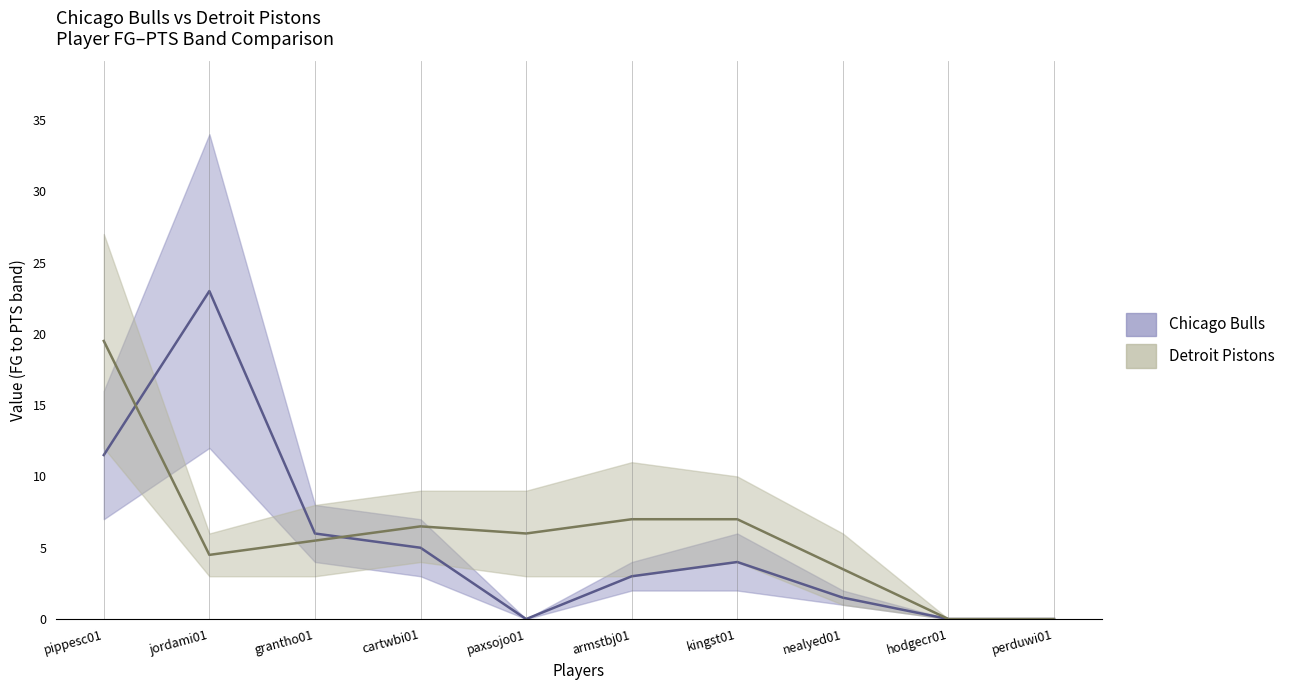

What is the difference between the maximum and second lowest values in the Chicago Bulls FG series?

12